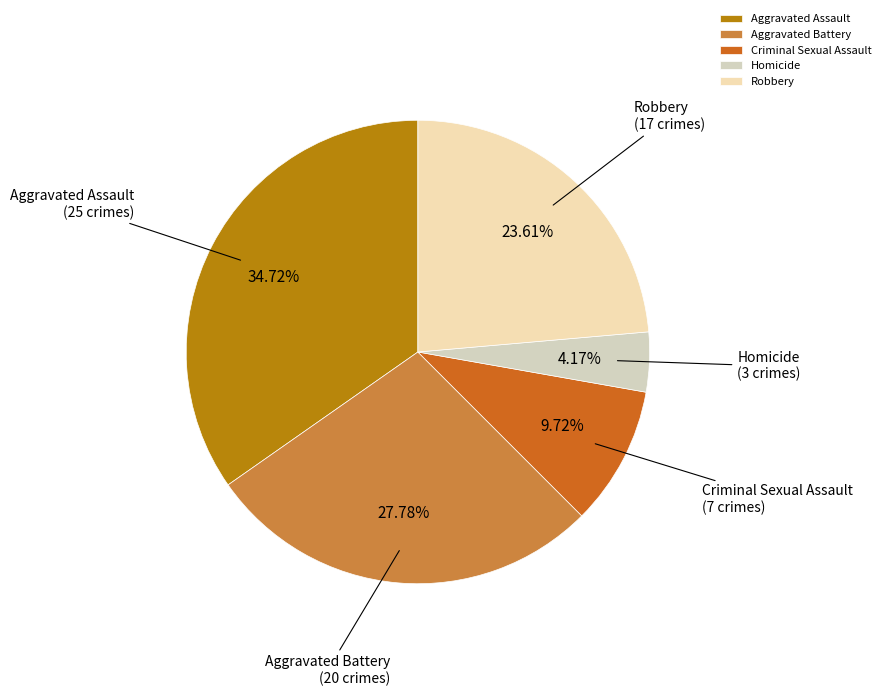

What percentage is the Aggravated Battery slice, to the nearest percent?

28%